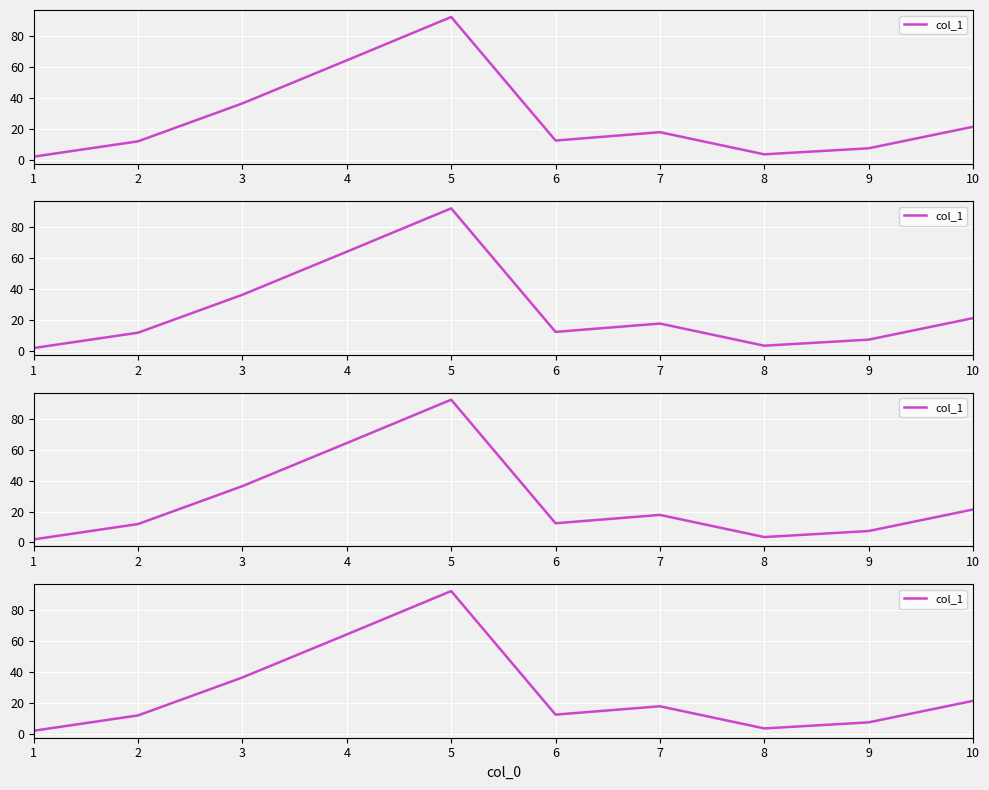

How many points are lower than both their immediate neighbors (excluding endpoints)?

2